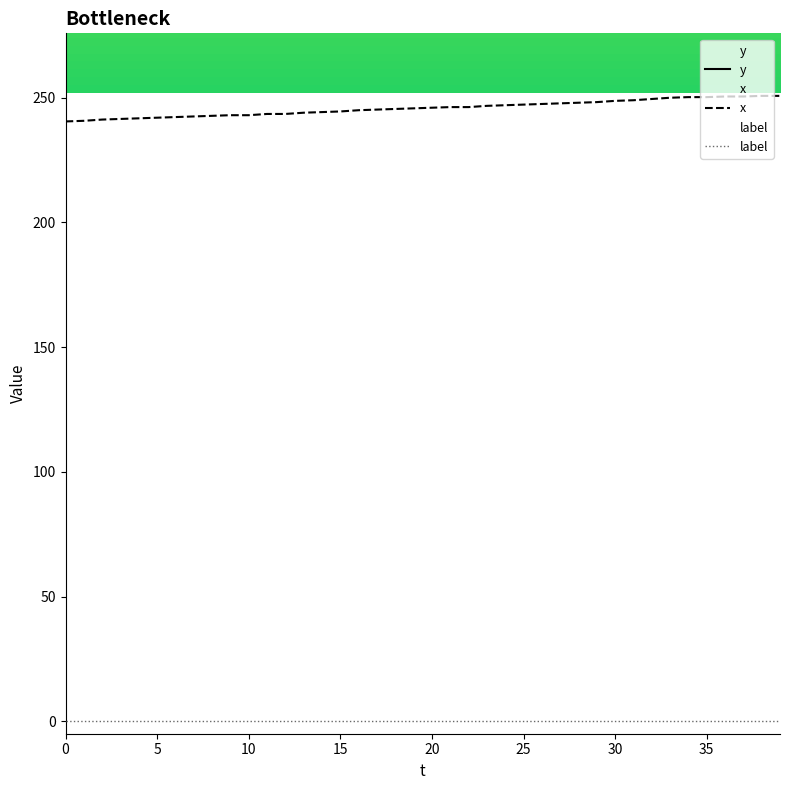

At which category is the sum across all series the highest?

39